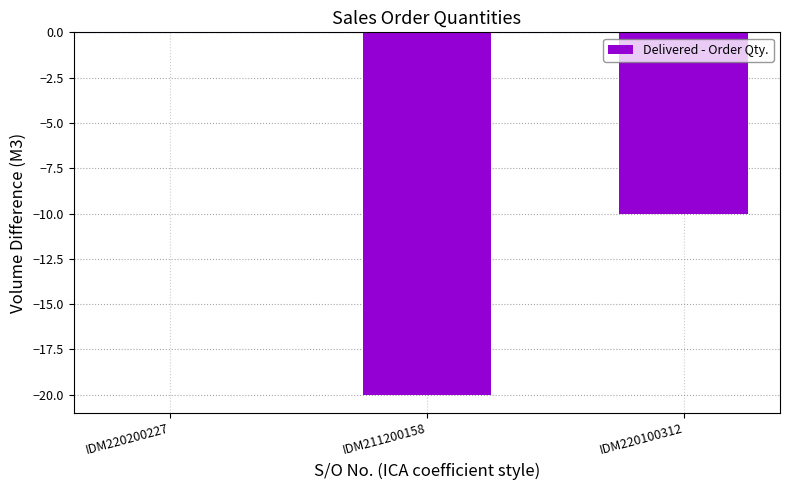

How many values exceed -10?

1